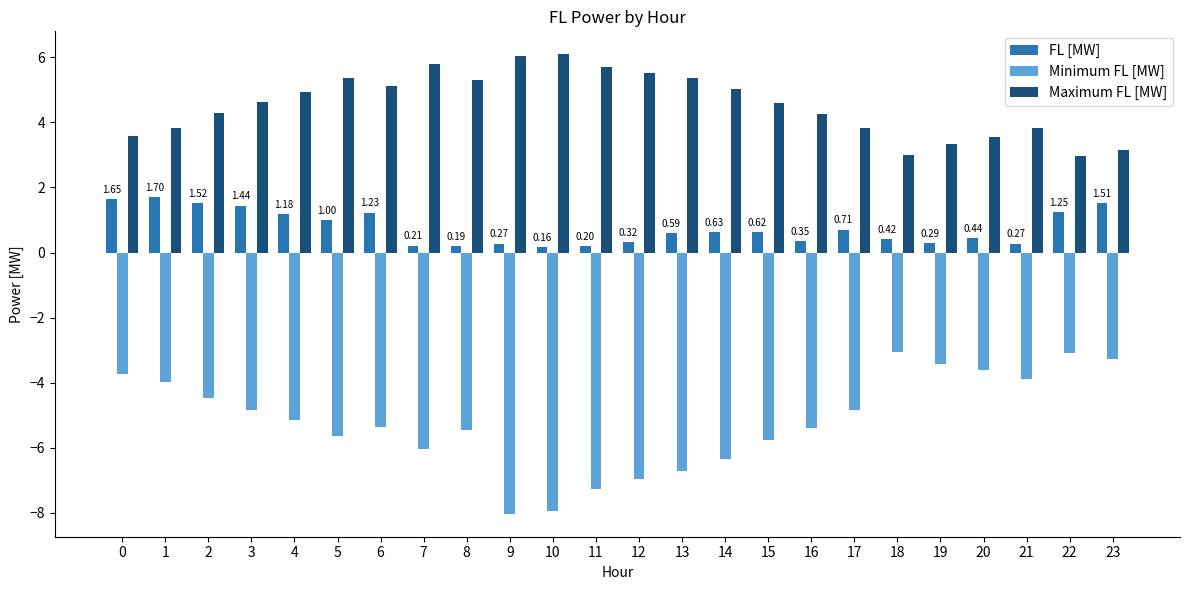

What is the difference between the maximum and minimum values in the Minimum FL [MW] series?

5.0